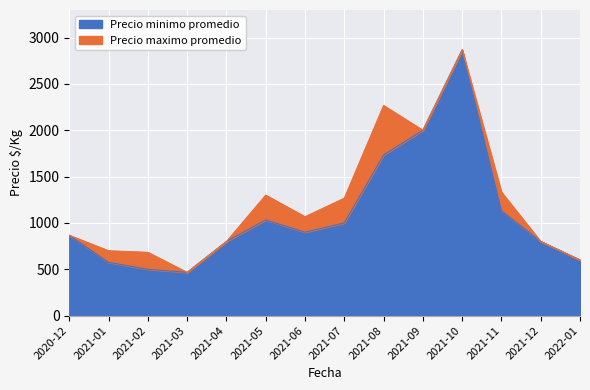

The Precio minimo promedio series shows 1195 at 2021-12. True or false?

False